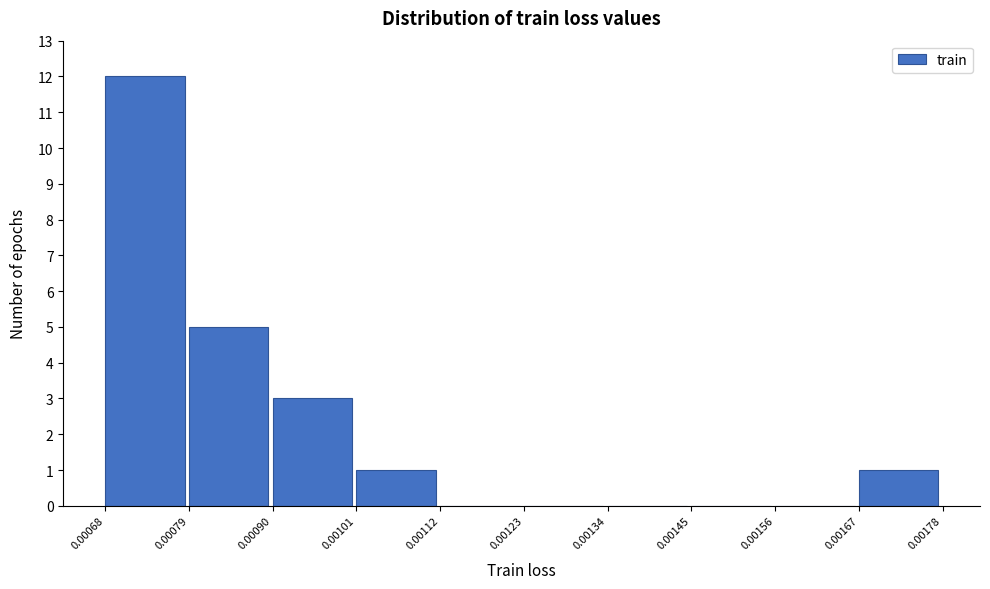

Reading left to right, transcribe this chart: for each bar, give the range it covers on the x-axis and its height. The values are not printed on the chart, so give them approximately, as read against the axis.

0.00068 to 0.00079: 12
0.00079 to 0.00090: 5
0.00090 to 0.00101: 3
0.00101 to 0.00112: 1
0.00112 to 0.00123: 0
0.00123 to 0.00134: 0
0.00134 to 0.00145: 0
0.00145 to 0.00156: 0
0.00156 to 0.00167: 0
0.00167 to 0.00178: 1